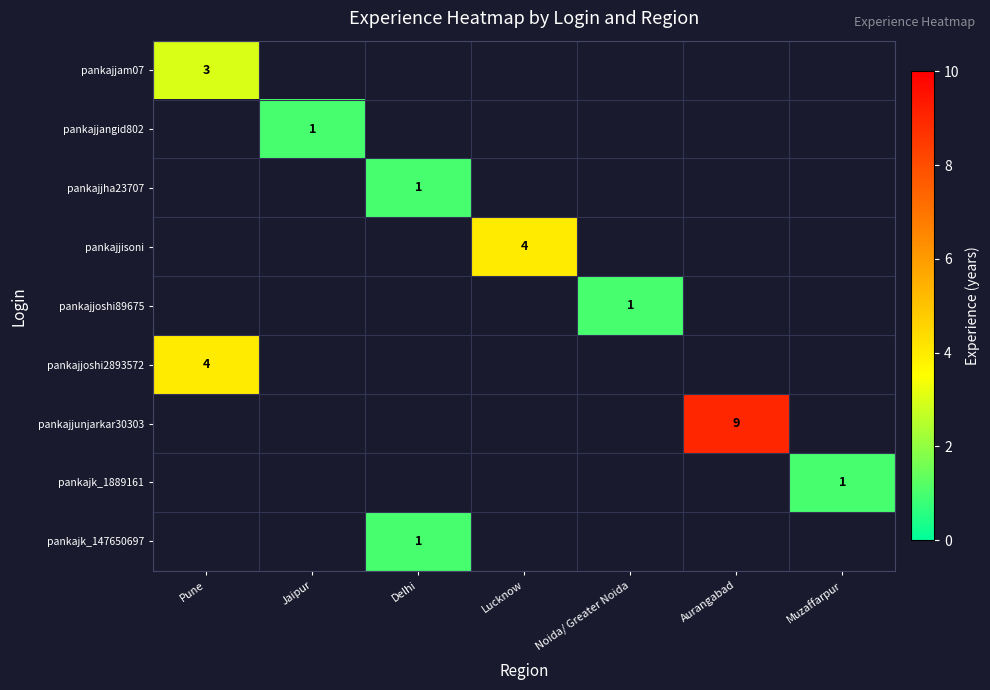

At how many categories does at least one series exceed 1?

3